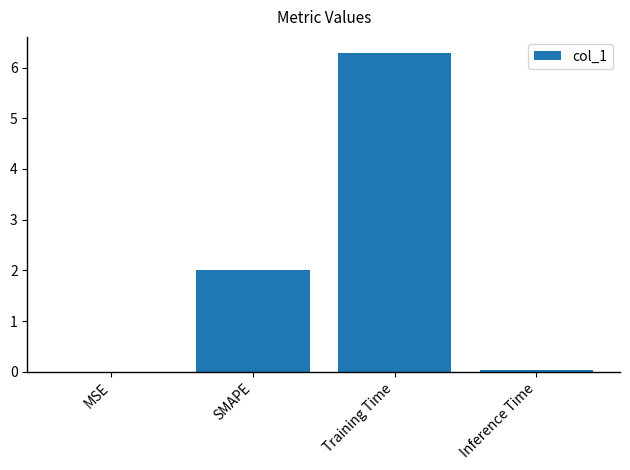

What is the greatest value displayed?

6.3